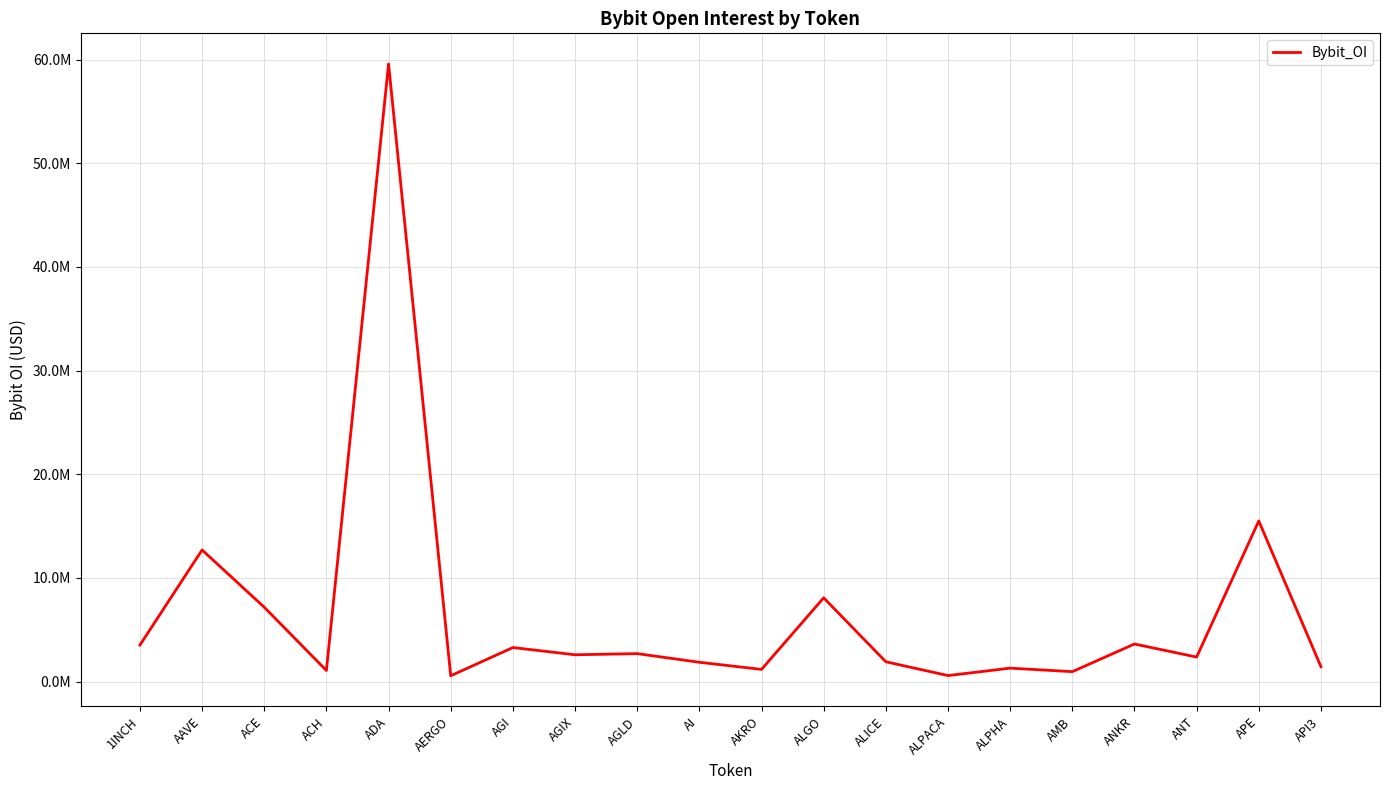

Rank the categories by value from lowest to highest.

AERGO, ALPACA, AMB, ACH, AKRO, ALPHA, API3, AI, ALICE, ANT, AGIX, AGLD, AGI, 1INCH, ANKR, ACE, ALGO, AAVE, APE, ADA